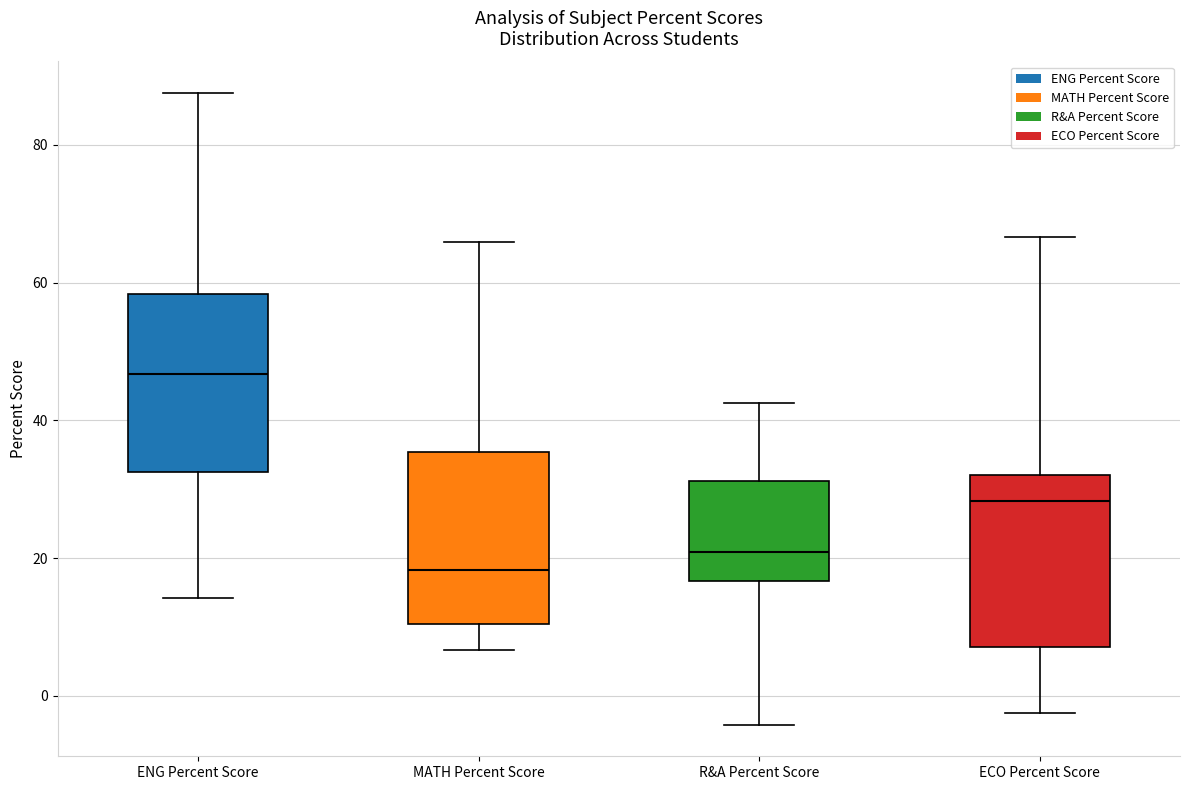

Where does the median line of the box for MATH Percent Score sit on the y-axis? The values are not printed on the chart, so give them approximately, as read against the axis.

18